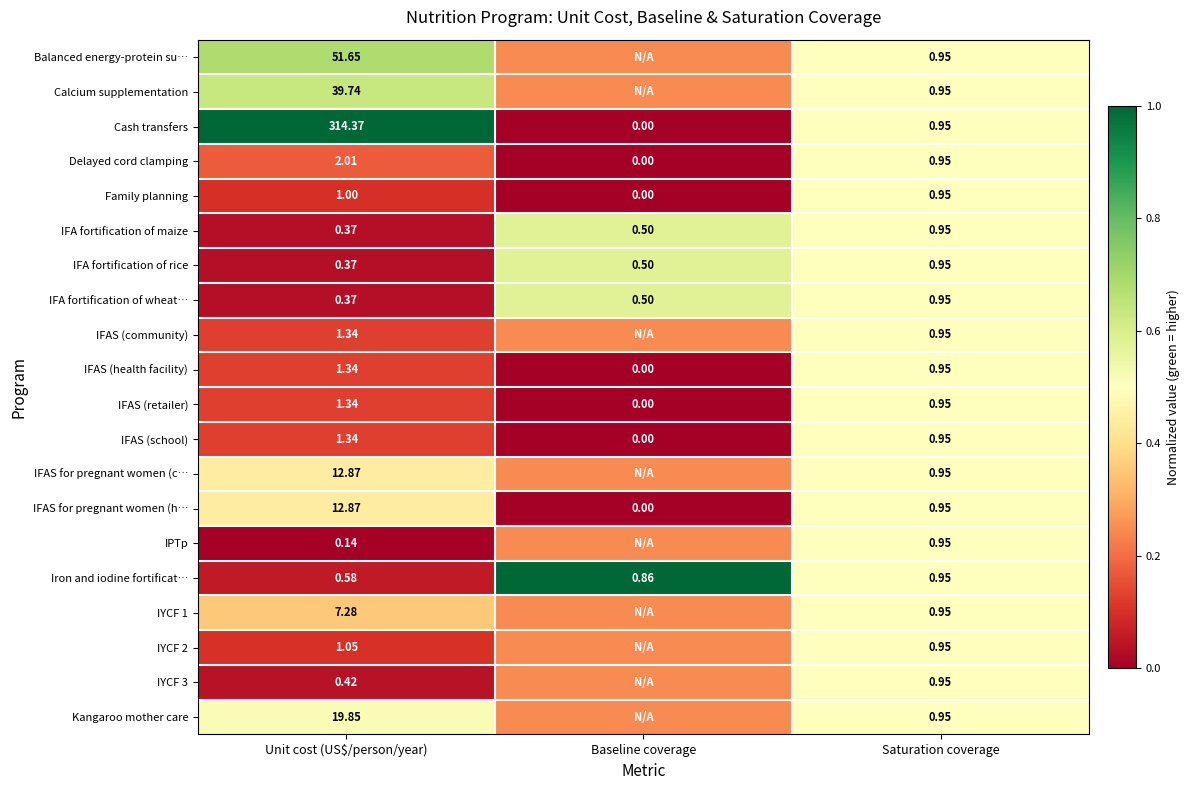

Which category has the highest value in the Iron and iodine fortificat… series?

Saturation coverage